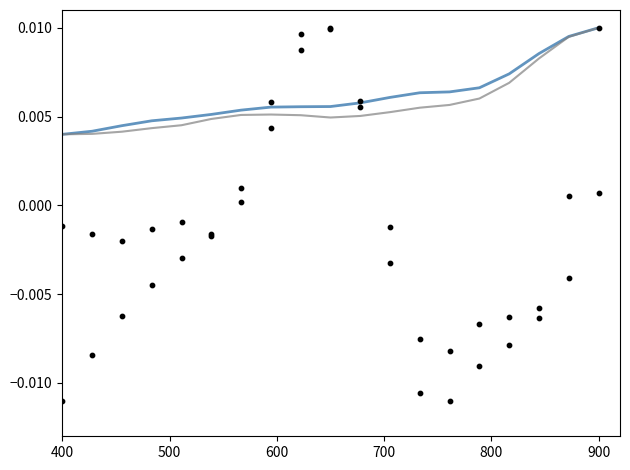

Which series reaches the maximum Y coordinate?

HUMIDITY_lat1